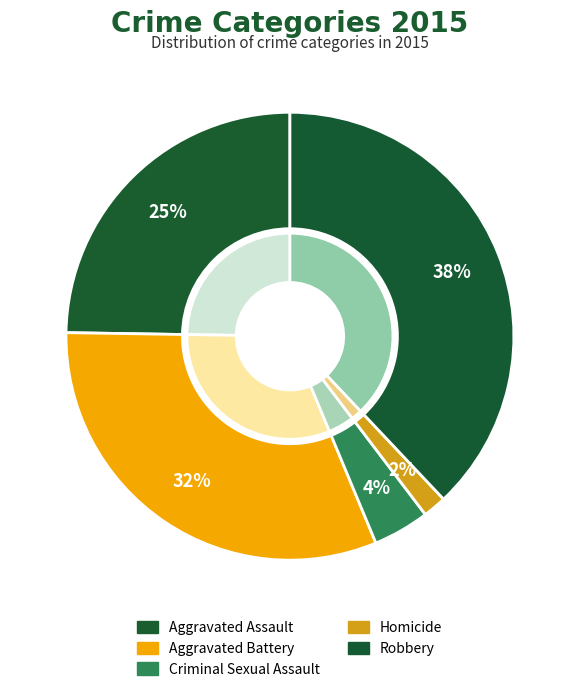

To the nearest percent, what percentage of the pie is Aggravated Battery?

32%